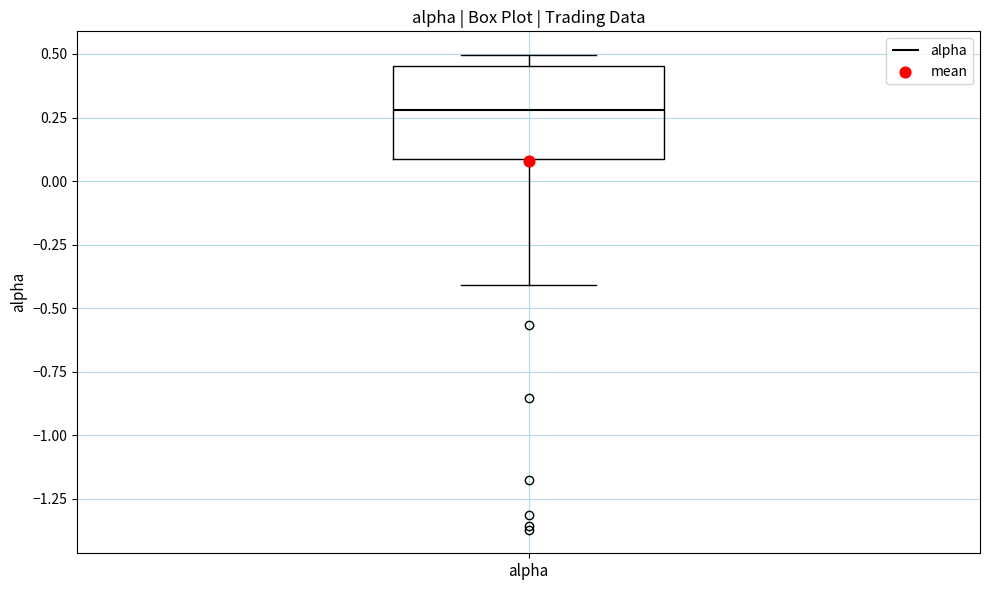

Transcribe this box plot: give where the median line is, the range the box spans, and where the two whiskers end, as read against the y-axis. The values are not printed on the chart, so give them approximately, as read against the axis.

median 0.30, box 0.10 to 0.45, whiskers -0.40 to 0.50